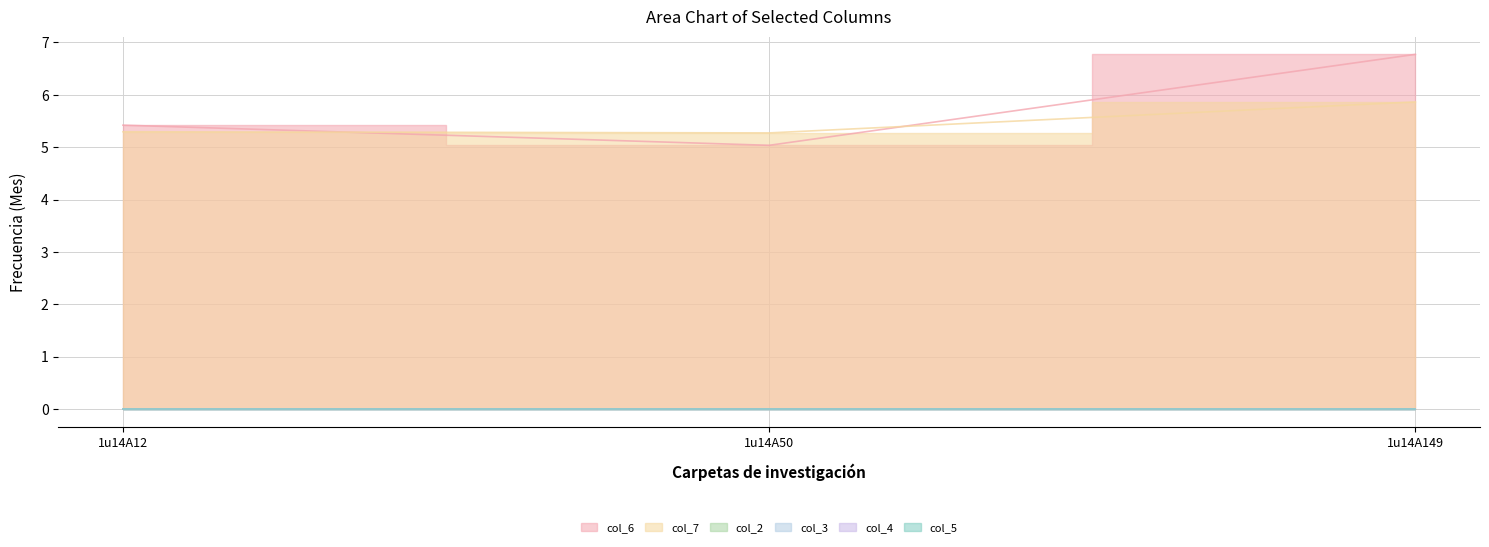

What are all the series names shown in the legend?

col_6, col_7, col_2, col_3, col_4, col_5